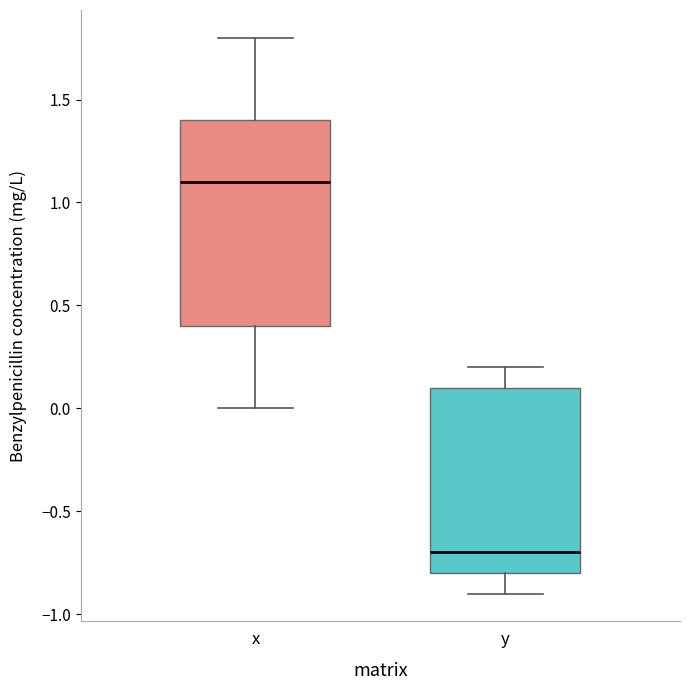

Which box has the lowest median line?

y